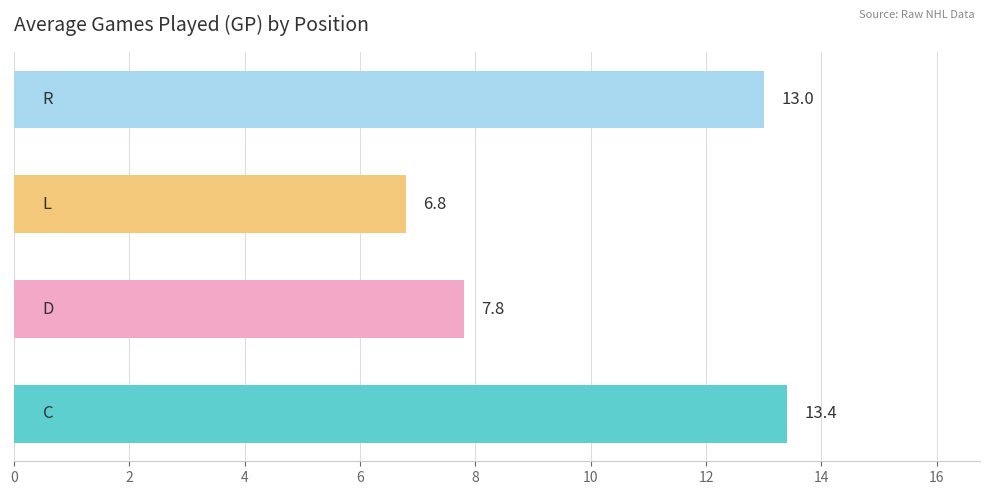

What is the sum of all values?

41.0